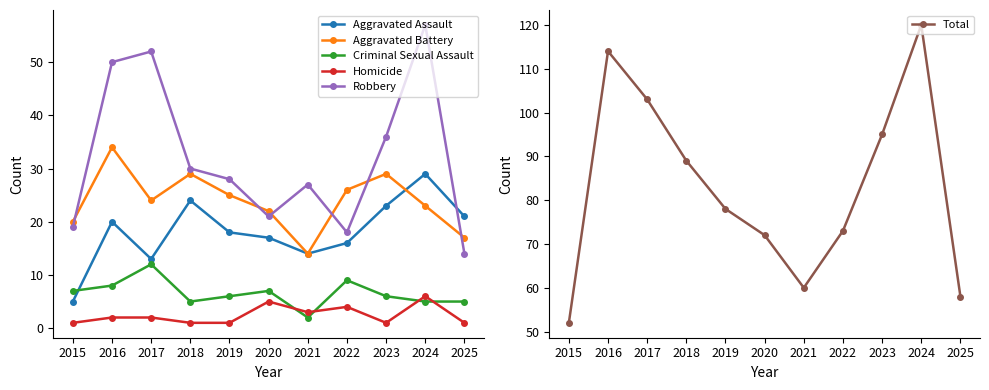

At which category is the sum across all series the highest?

2024